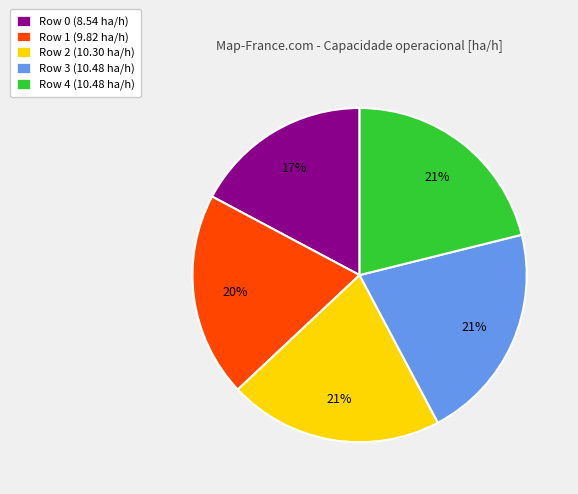

Is it true that Row 2 is 9% of the pie?

False